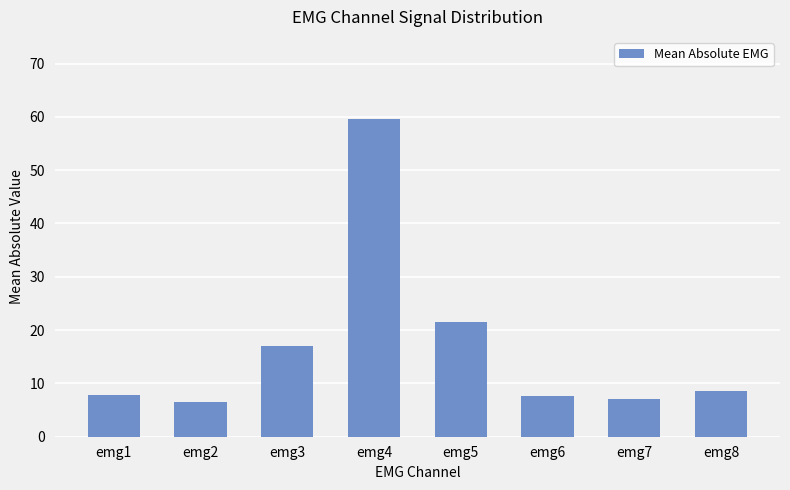

Are the bars grouped side by side (vs. stacked)?

No